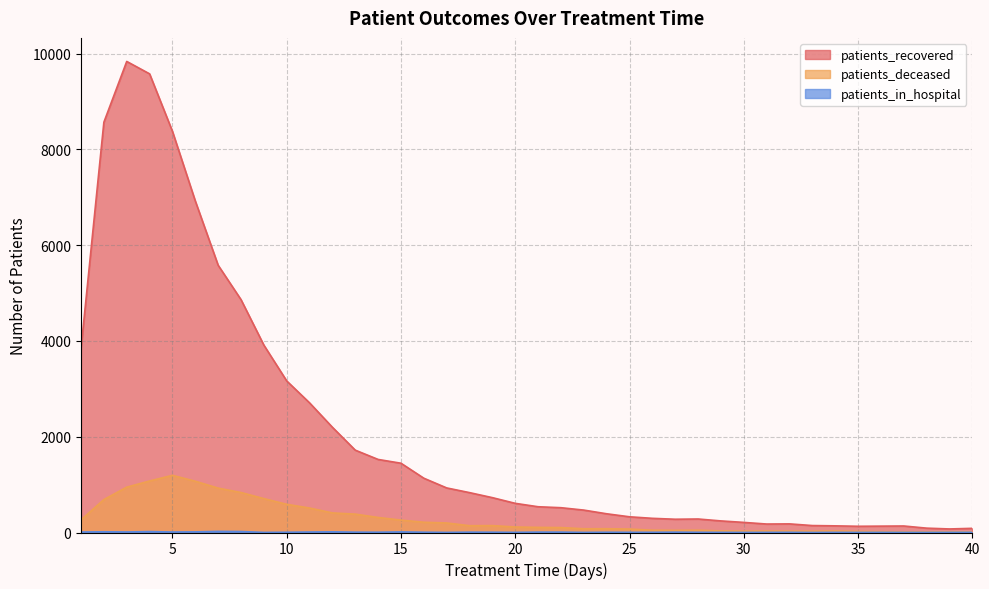

Which series has the widest spread of values?

patients_recovered